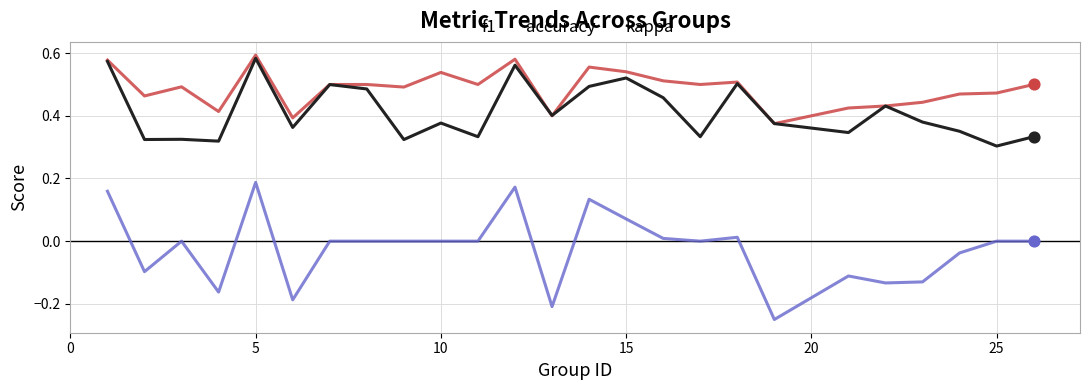

Which series has the largest range (max minus min)?

kappa